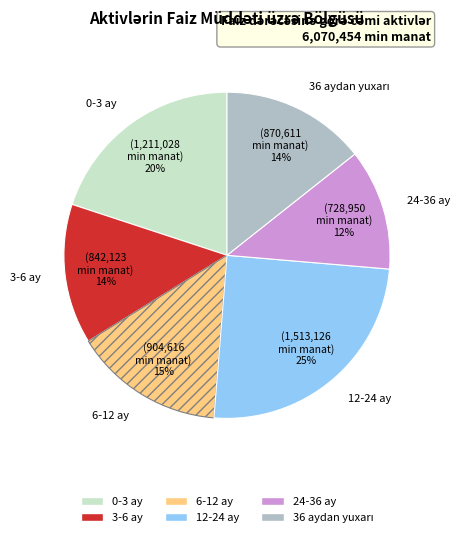

Does any single category account for the majority?

No